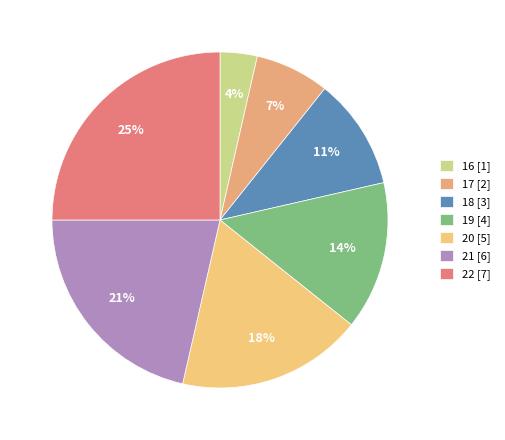

Is 20 the majority of the pie?

No